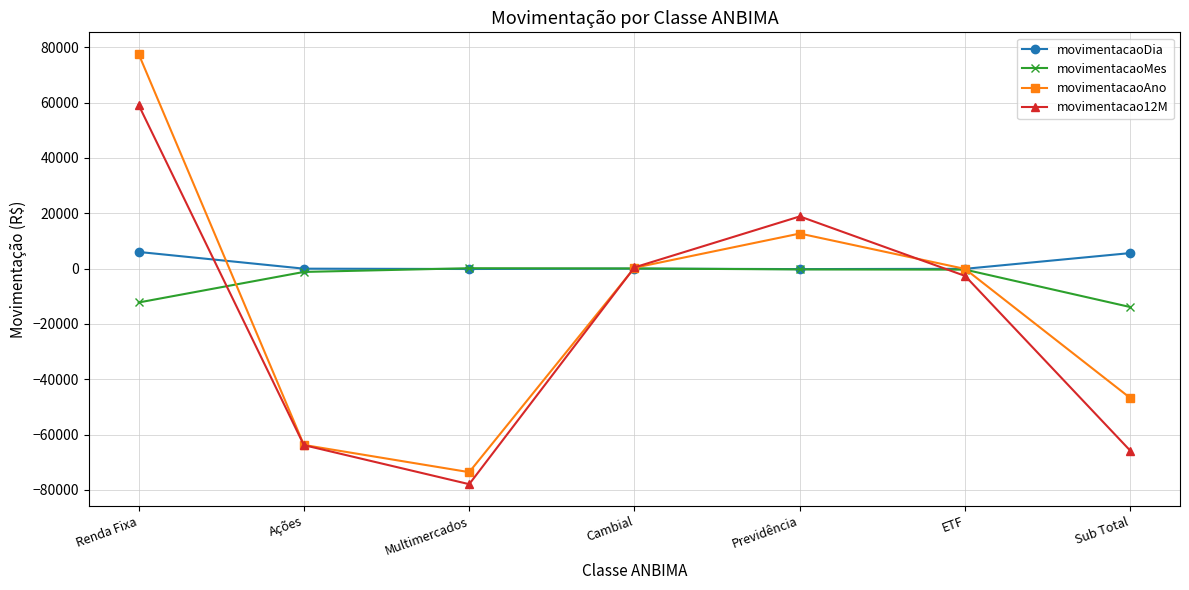

Is the value of movimentacao12M at ETF greater than the value of movimentacaoMes at Sub Total?

Yes